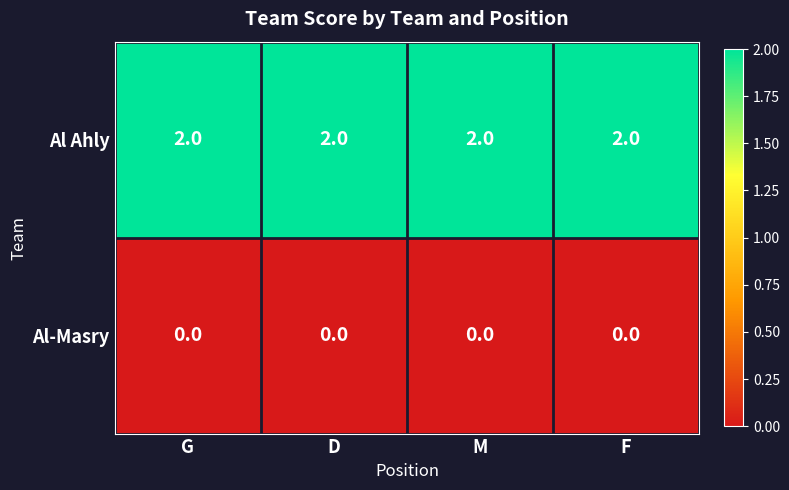

Which series has the largest total across all categories?

Al Ahly